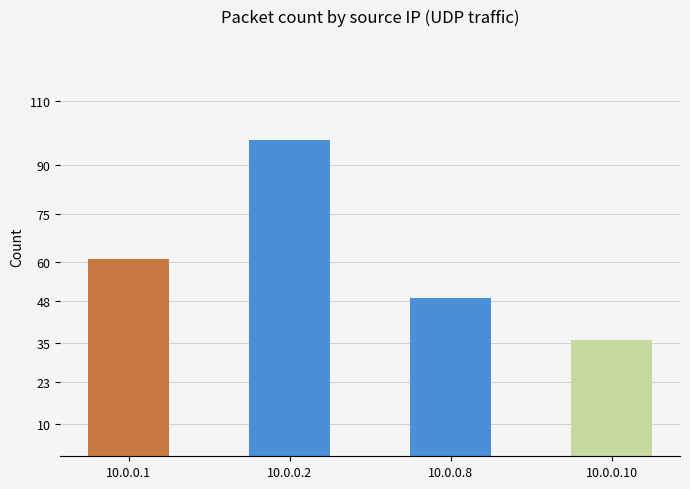

What is the value of the 3rd bar from the left?

49